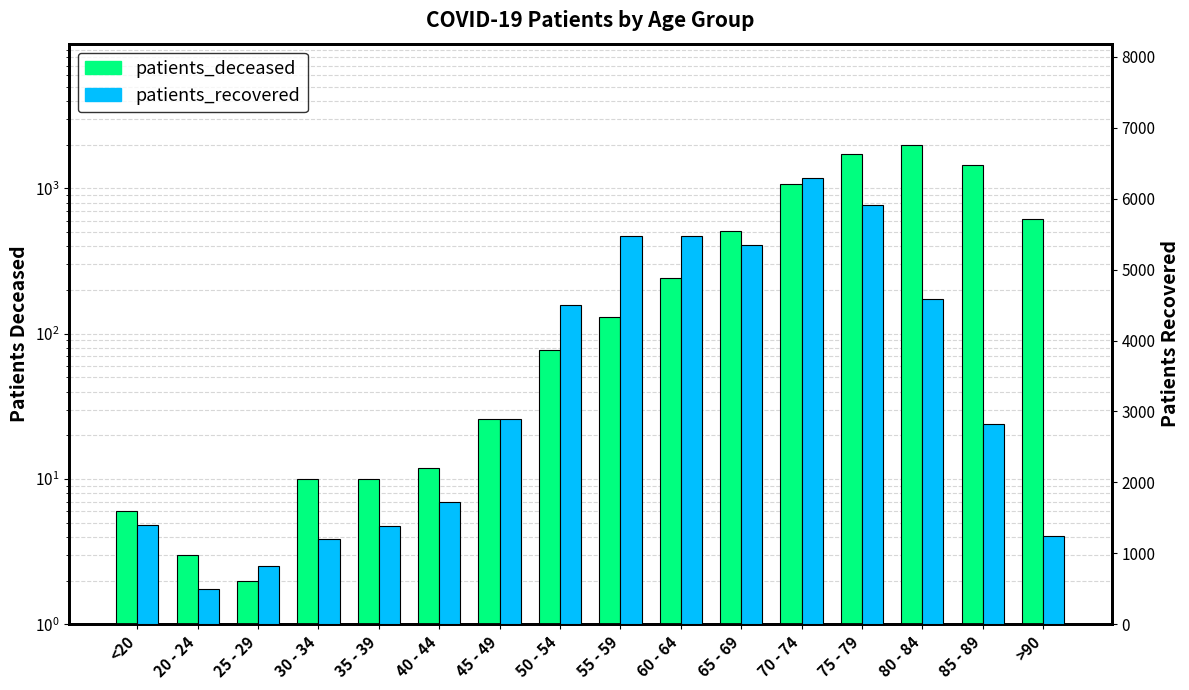

Is the value of patients_recovered at 65 - 69 greater than the value of patients_deceased at 85 - 89?

Yes